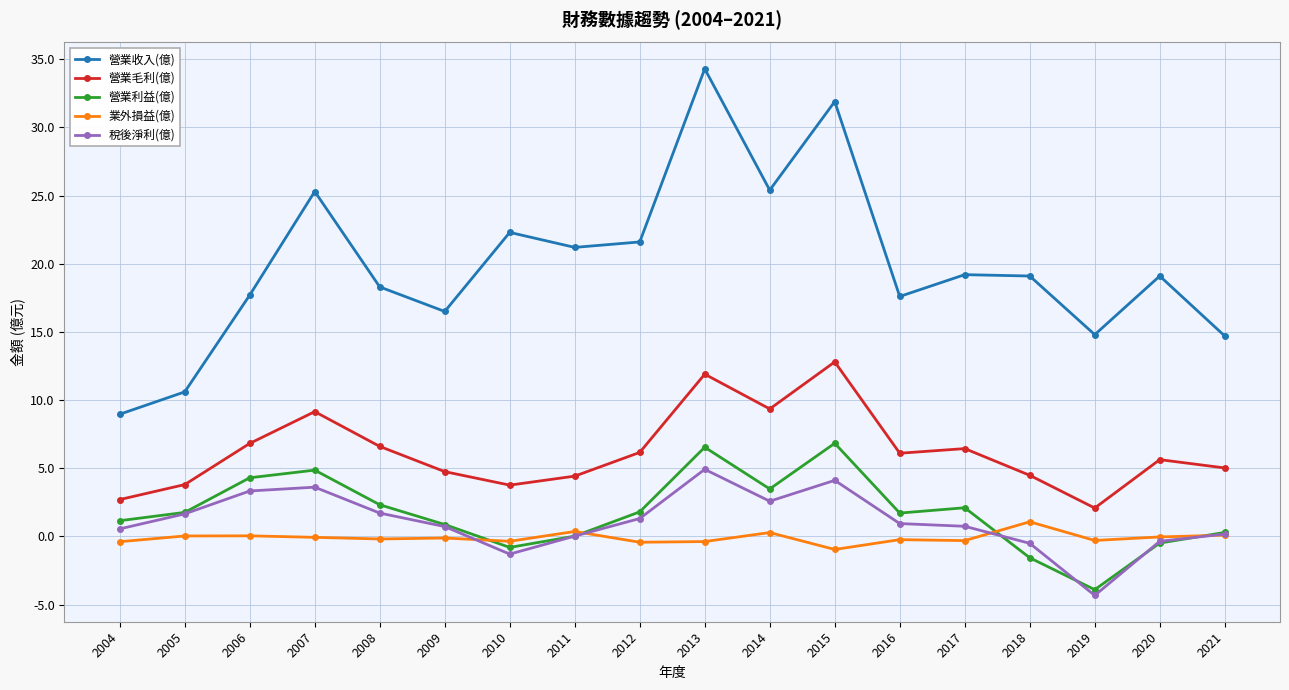

What is the difference between the second highest and minimum values in the 業外損益(億) series?

1.3